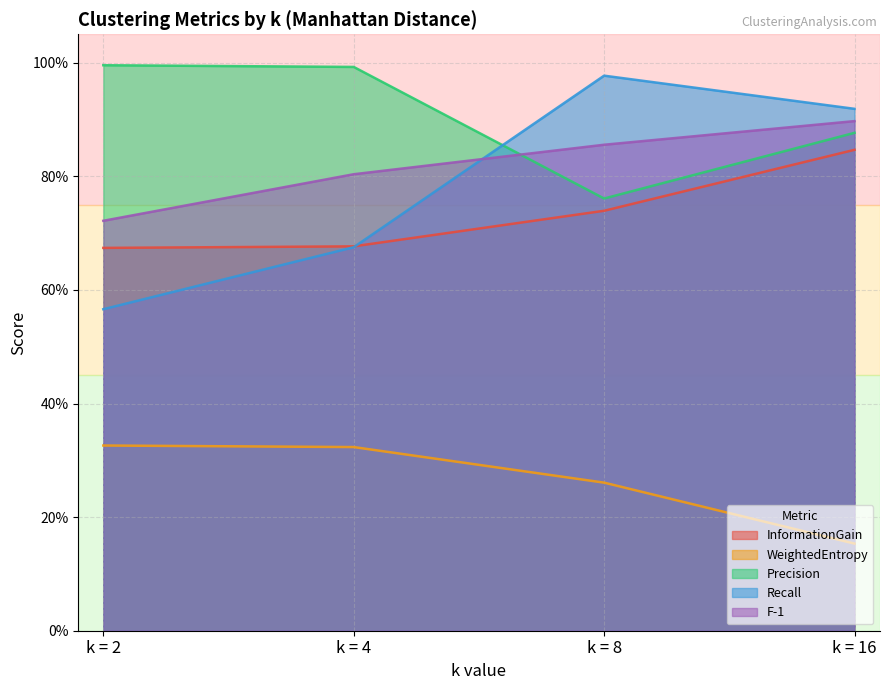

The value of F-1 at k = 16 is 0.9. True or false?

True